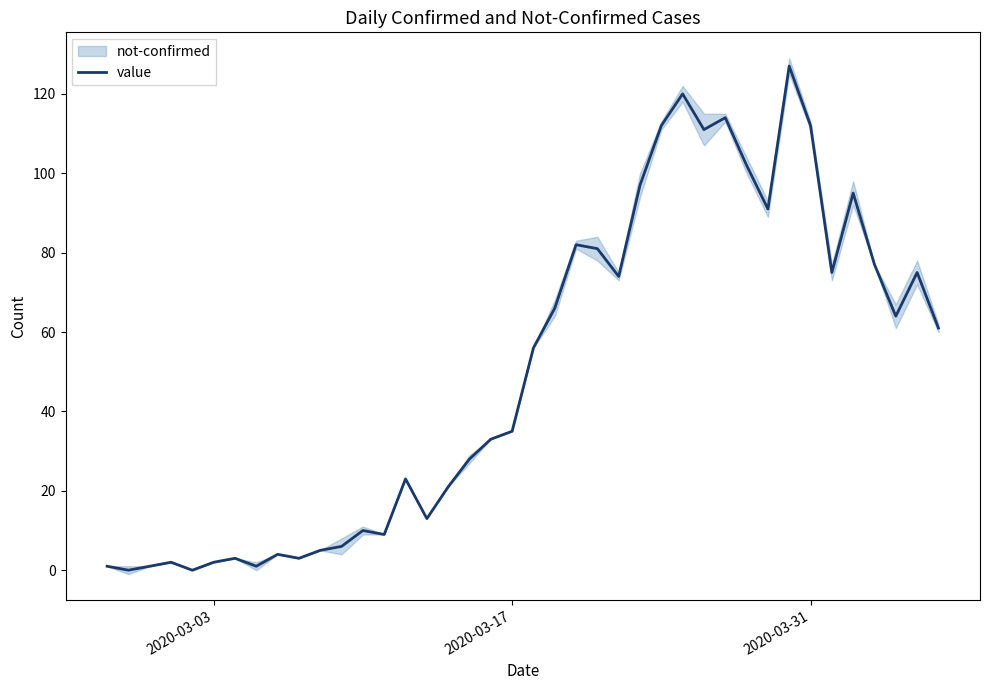

What is the greatest value displayed?

127